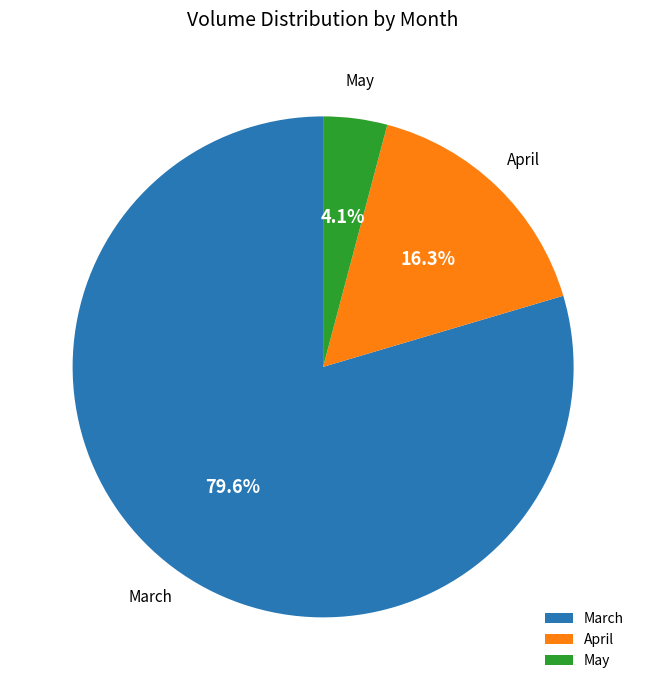

Which has a higher value, March or May?

March